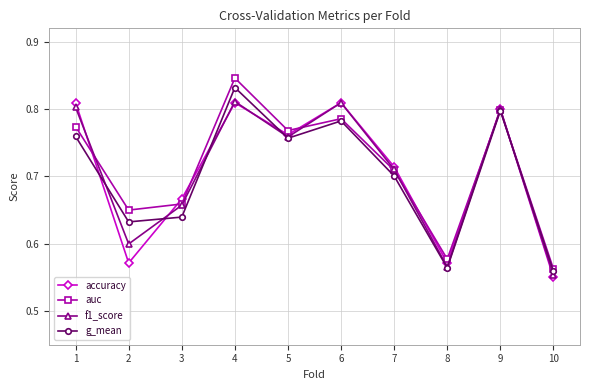

True or false: f1_score has more than 2 points higher than both neighbors.

True